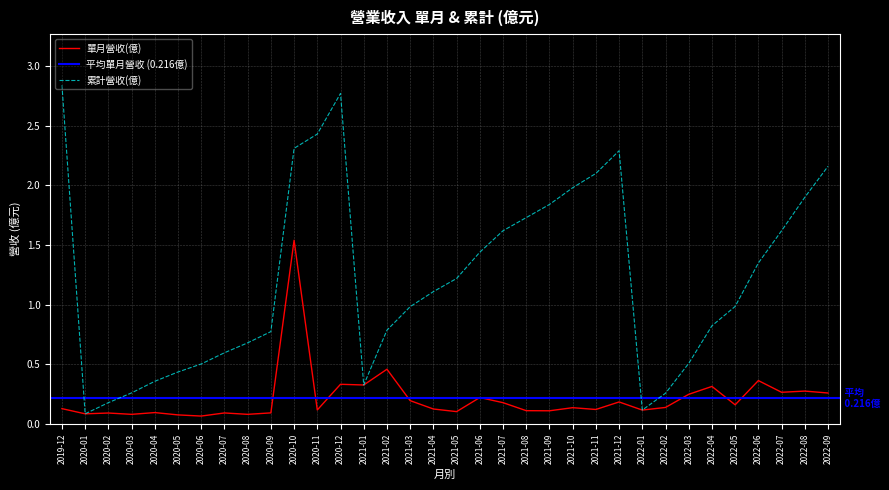

Is the value of 累計營收(億) at 2022-03 greater than the value of 單月營收(億) at 2020-11?

Yes